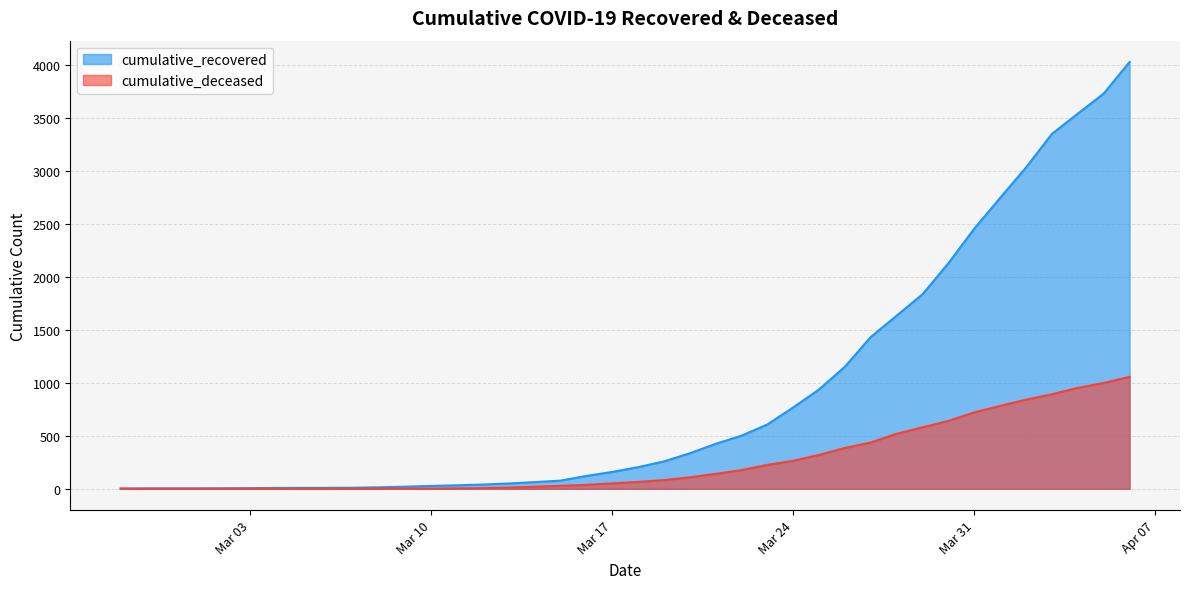

Does the chart have visible grid lines?

Yes